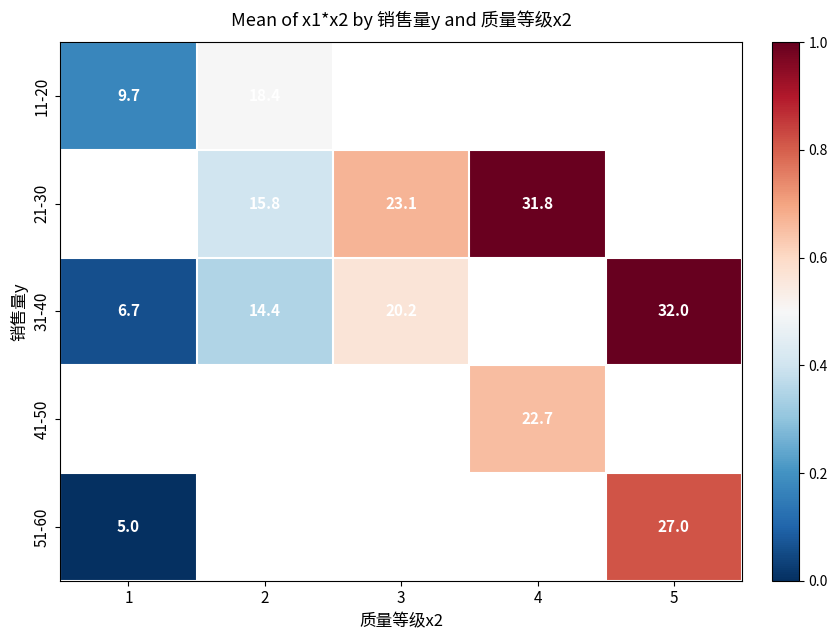

The value of 51-60 at 5 is 0.8. True or false?

True